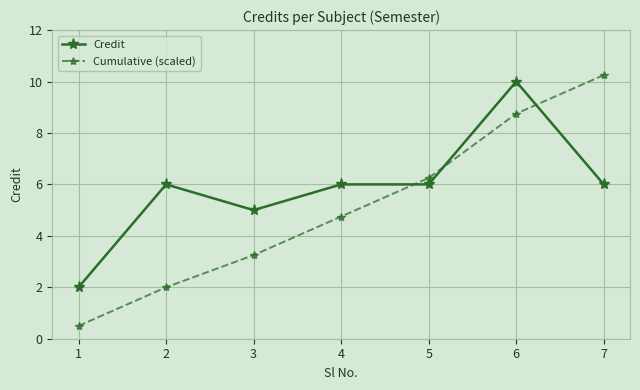

How many values in the Cumulative (scaled) series are below 4?

3